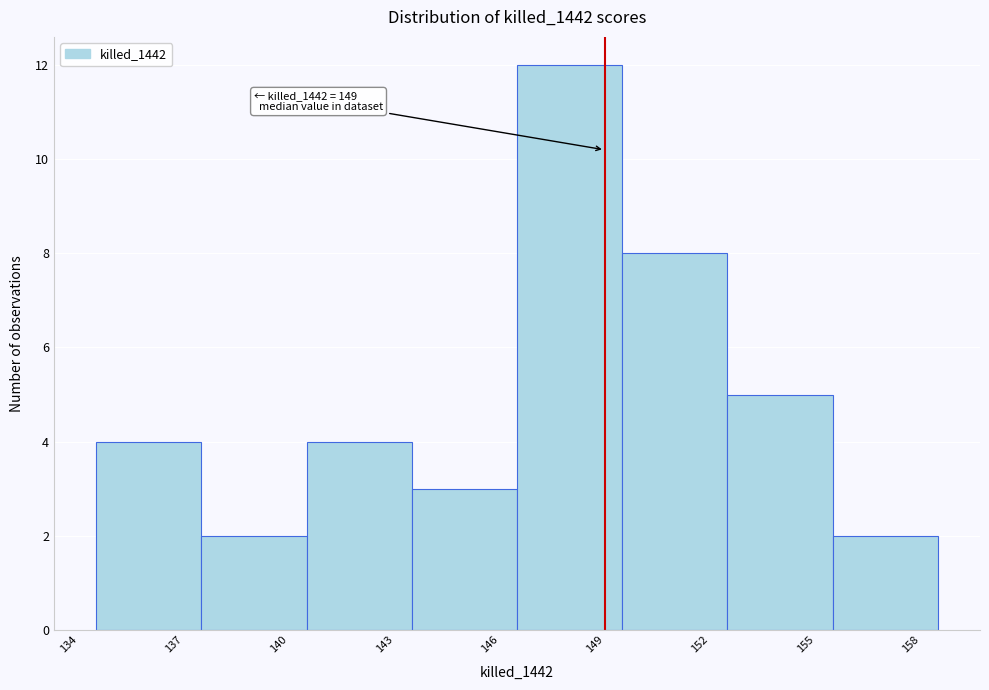

Over which range of the x-axis is the bar tallest?

146.5 to 149.5